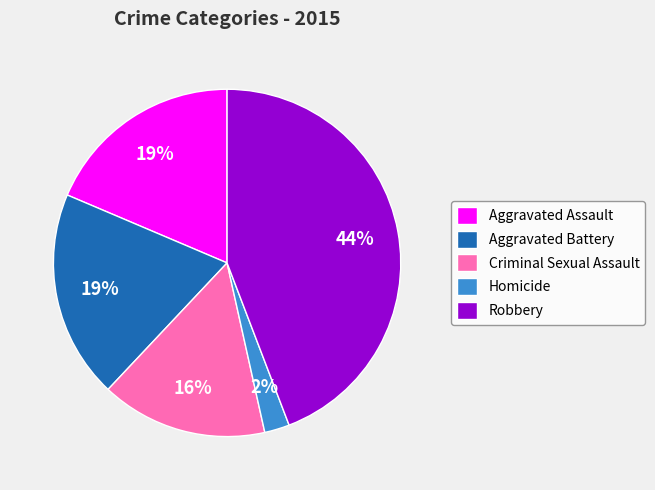

Which category has the smallest portion of the pie?

Homicide